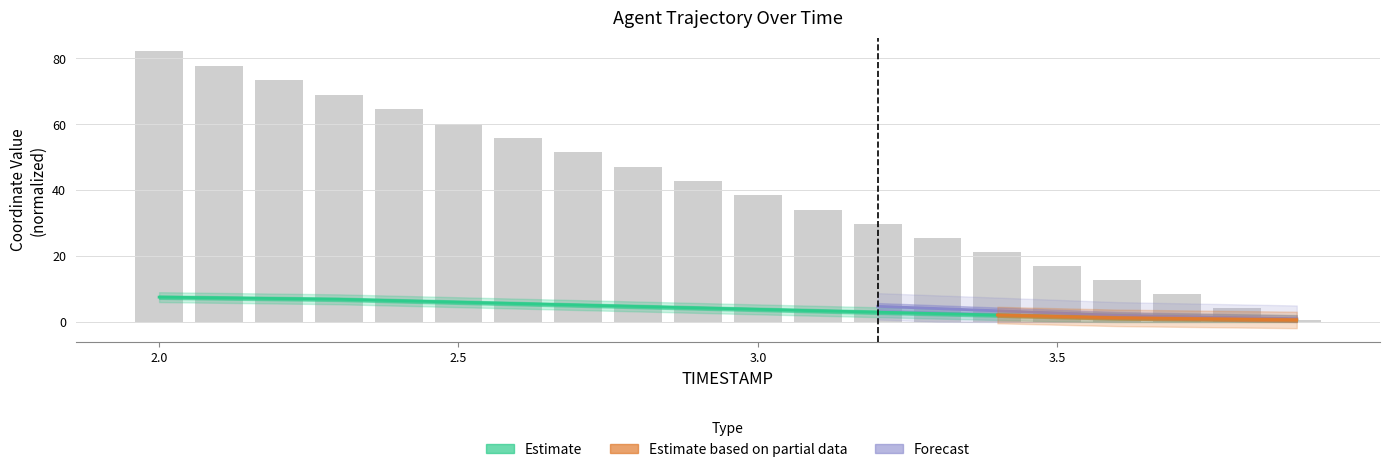

How many groups of bars are there?

20